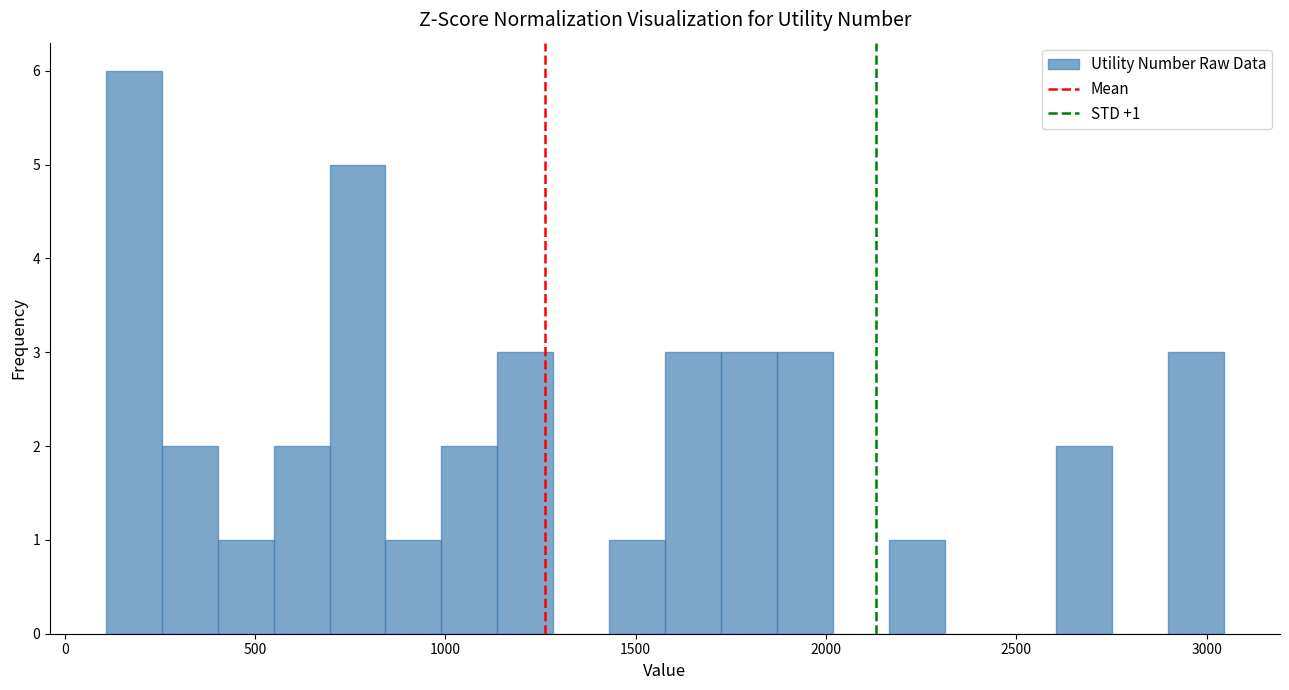

Read against the x-axis, roughly where is the centre of the tallest bar?

200